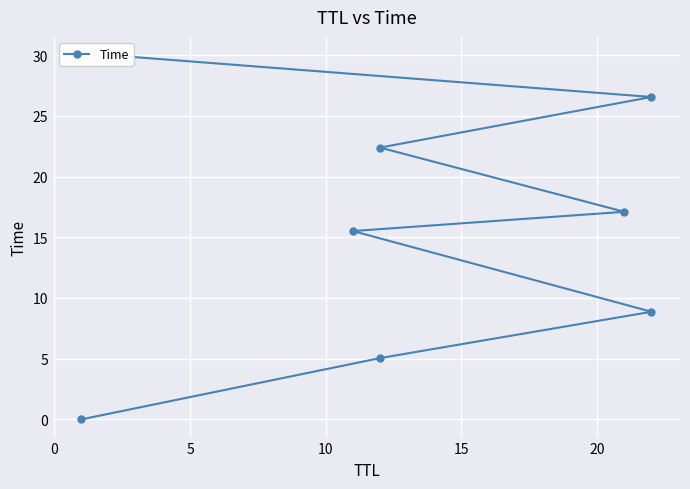

Does the chart display data point markers on the line(s)?

Yes